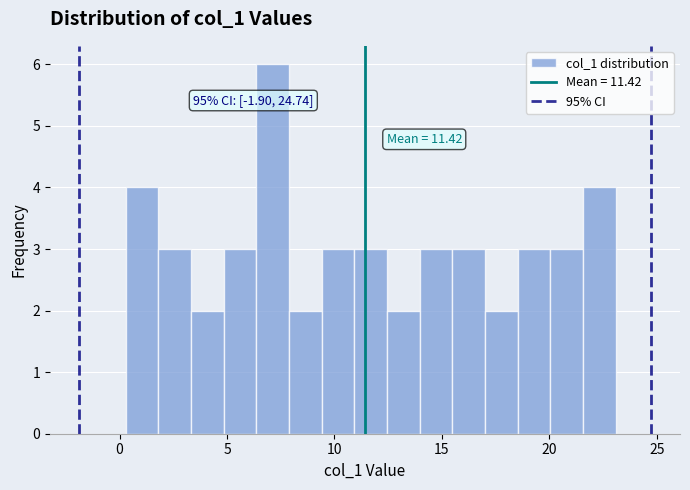

Around what value on the x-axis is the tallest bar? Give the approximate position of its centre, as read against the axis.

7.0